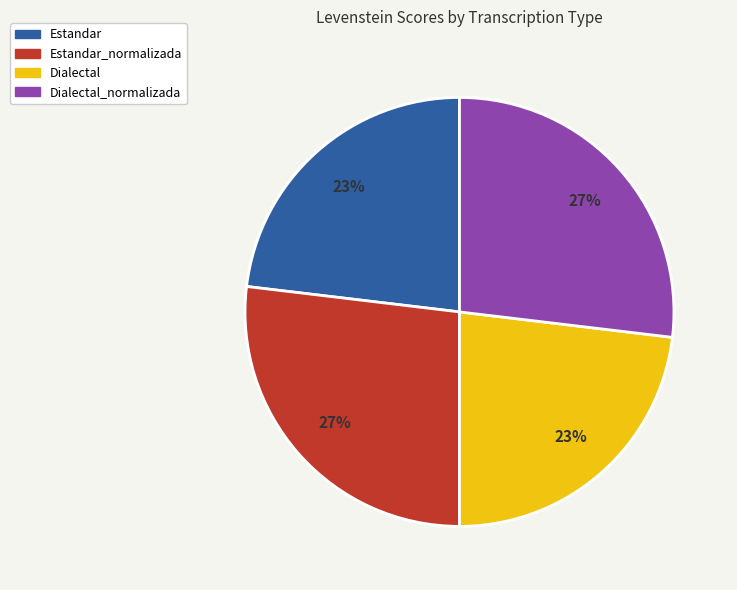

Is there a majority slice in this chart?

No